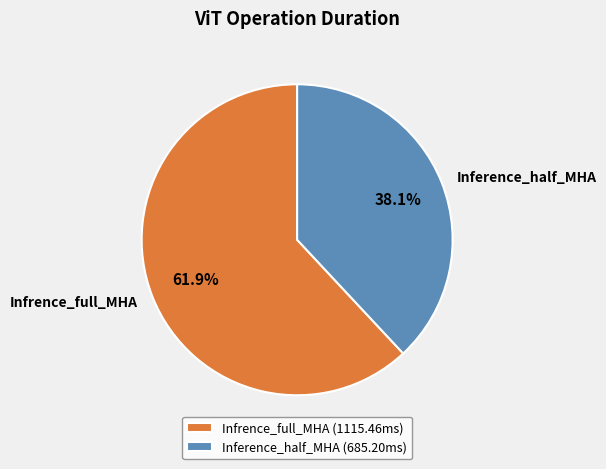

What is the total percentage of Inference_half_MHA and Infrence_full_MHA?

100.0%